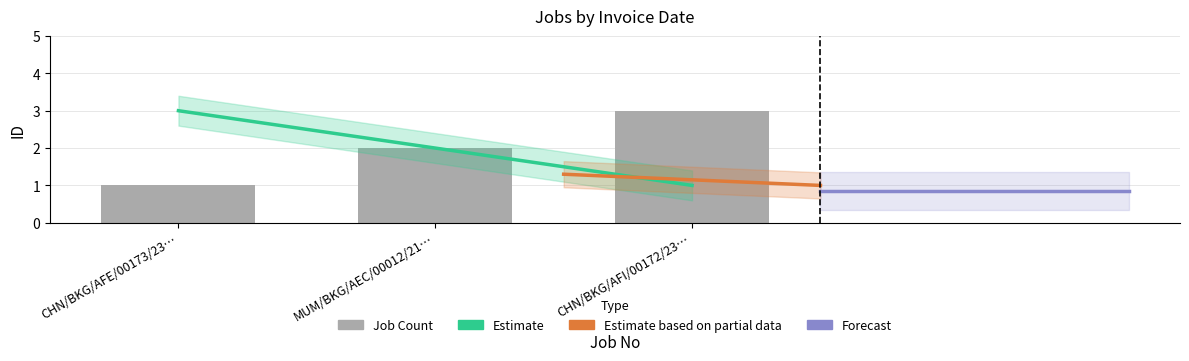

Where is the data nearest to the value 2?

MUM/BKG/AEC/00012/21…